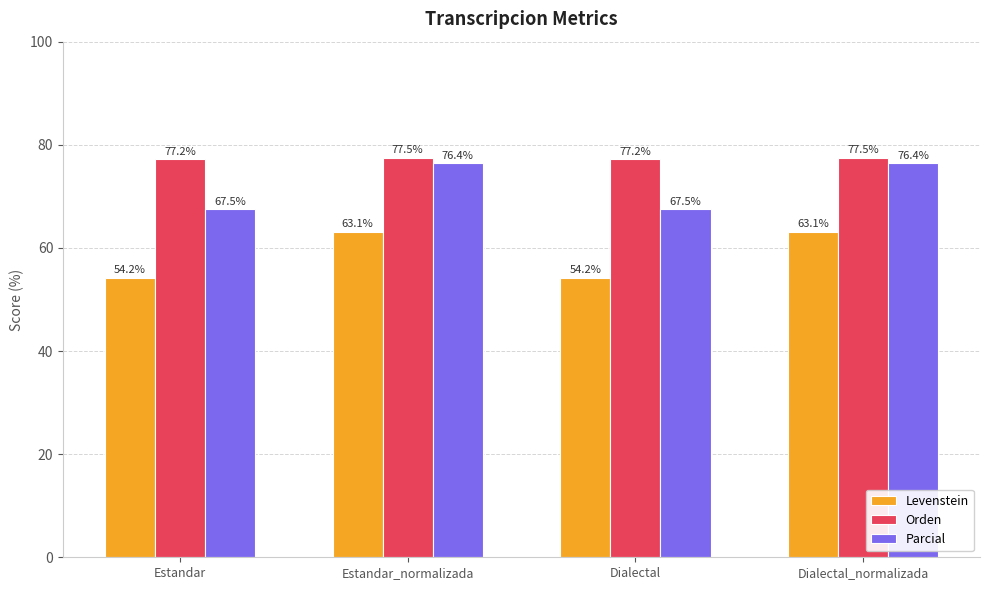

What is the value of the Levenstein bar at the 1st from the left?

54.2